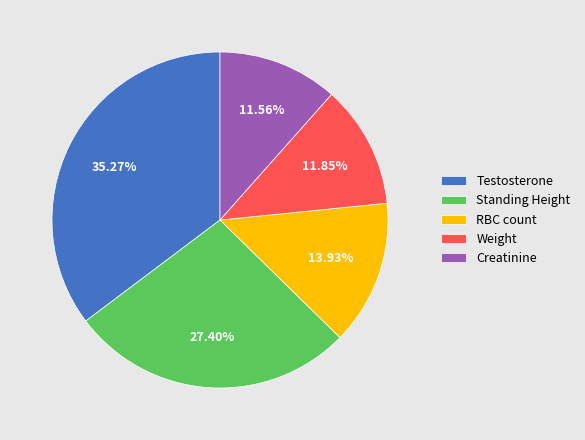

What is the largest slice in the pie chart?

Testosterone